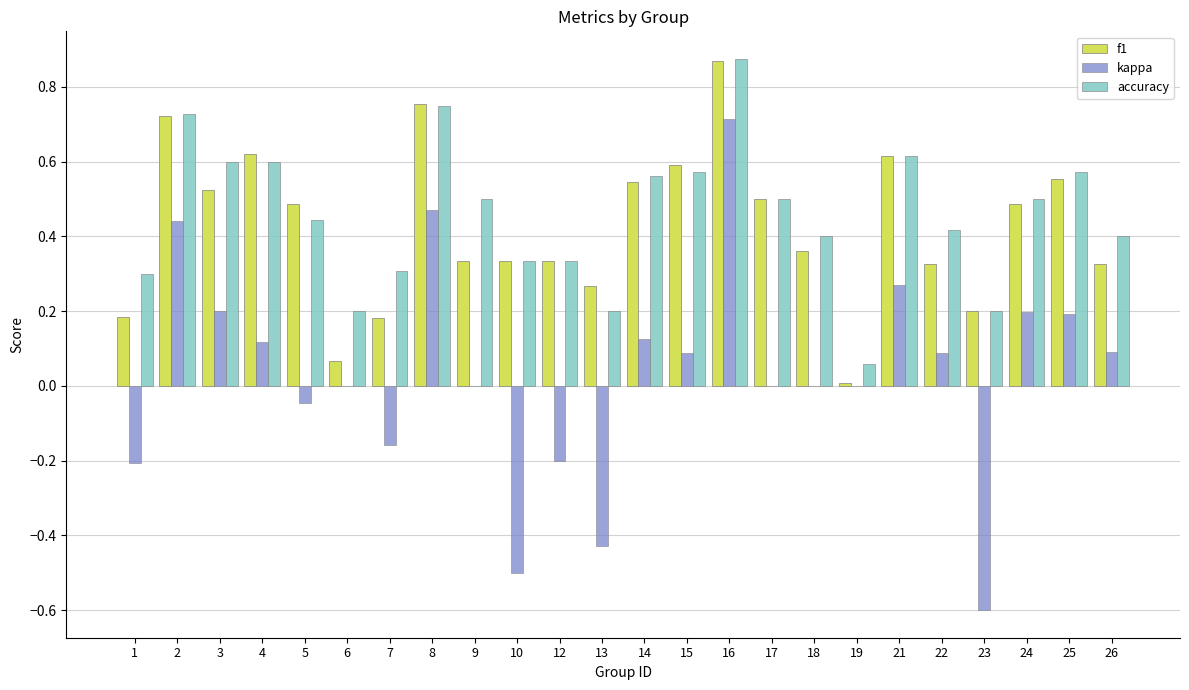

What is the sum of all f1 values?

10.2